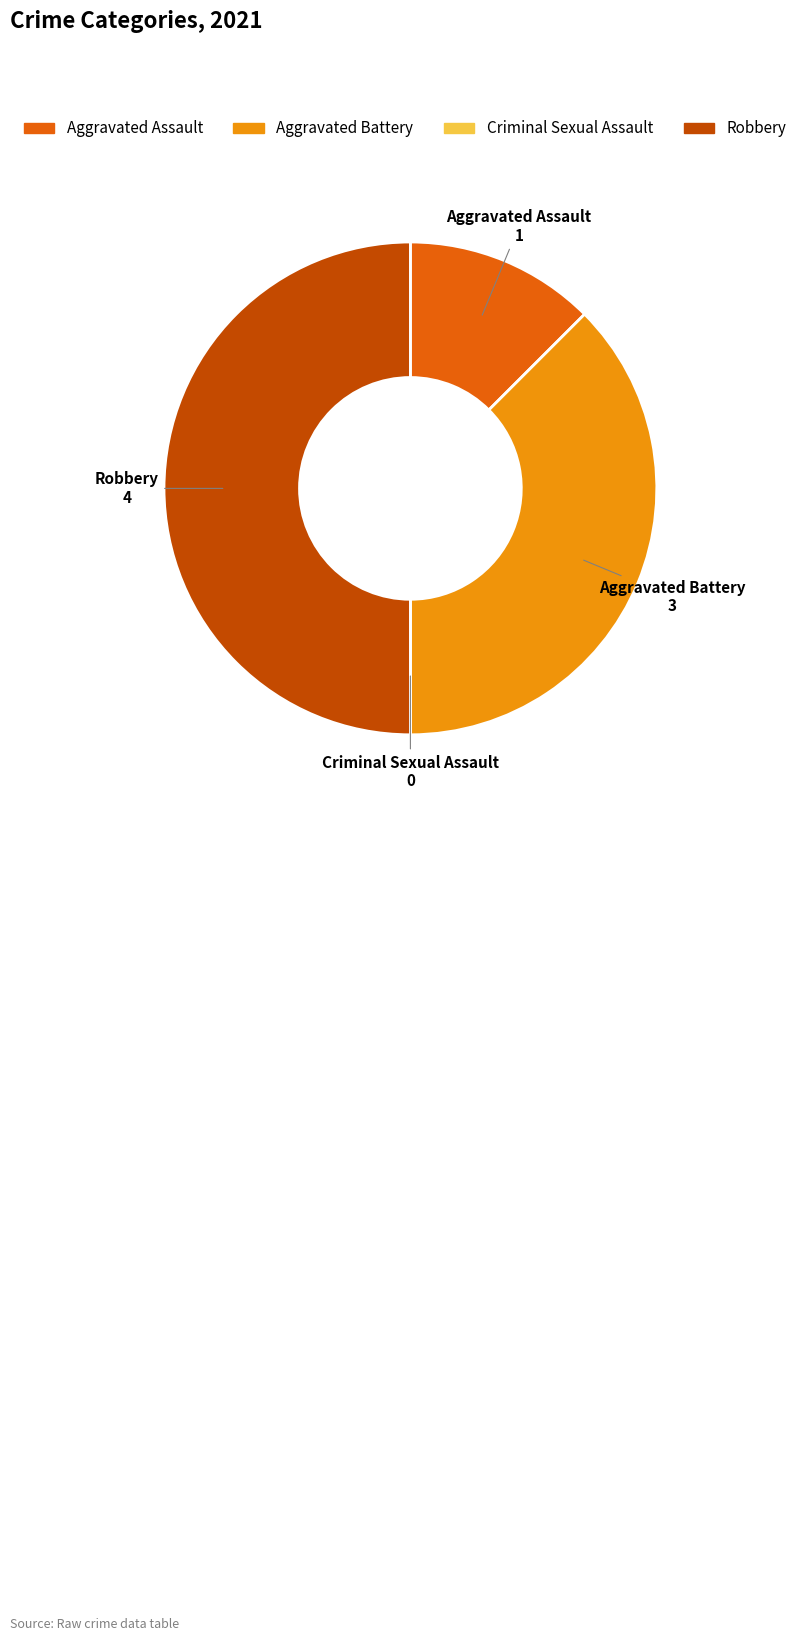

Is Aggravated Battery the majority of the pie?

No